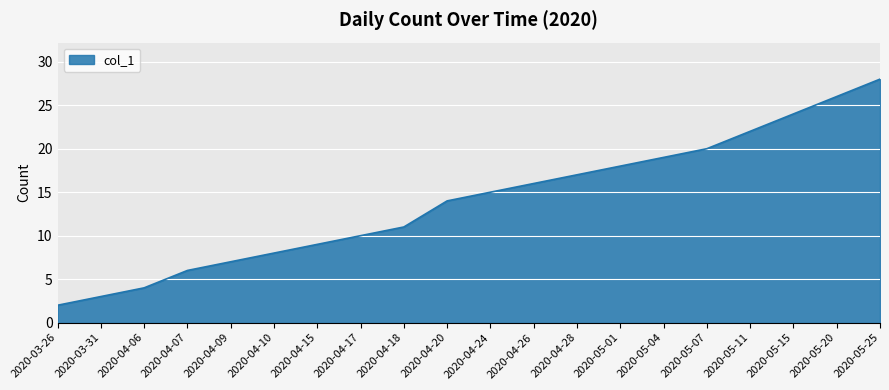

Approximately how many times larger is the value at 2020-04-28 compared to 2020-03-26?

8.5